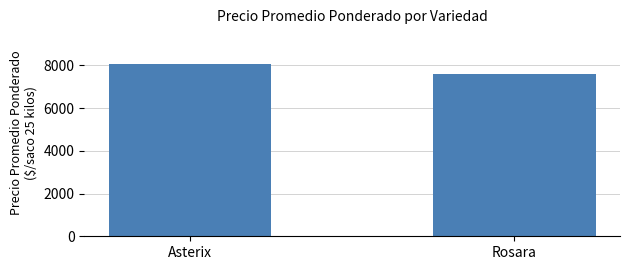

At which label is the value closest to 7838?

Rosara